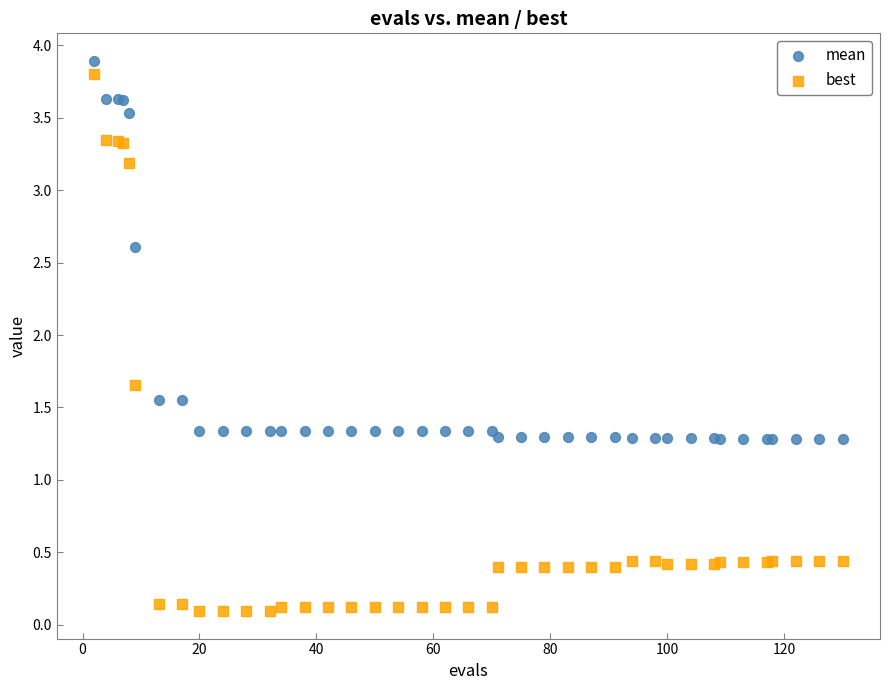

What is the X range (max minus min) for the scatter plot?

128.0